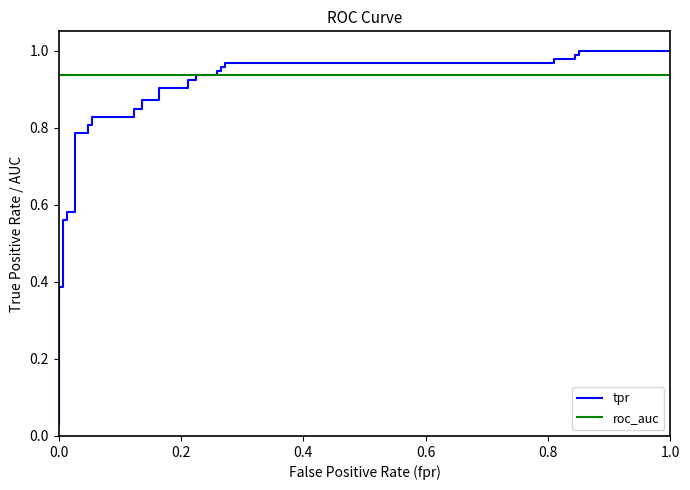

True or false: roc_auc and tpr cross at least once.

True